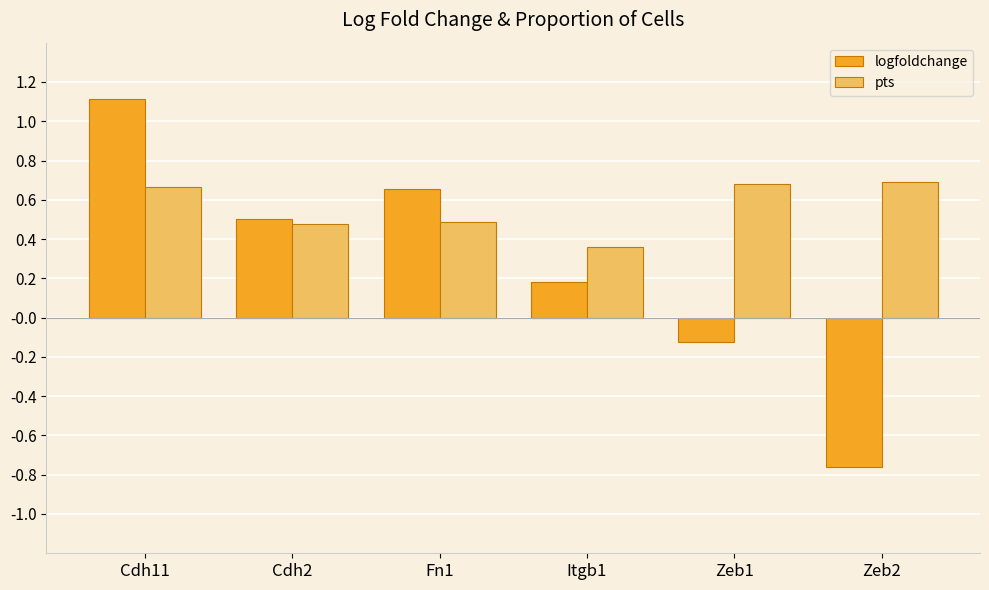

What is the label of the 6th bar from the left?

Zeb2